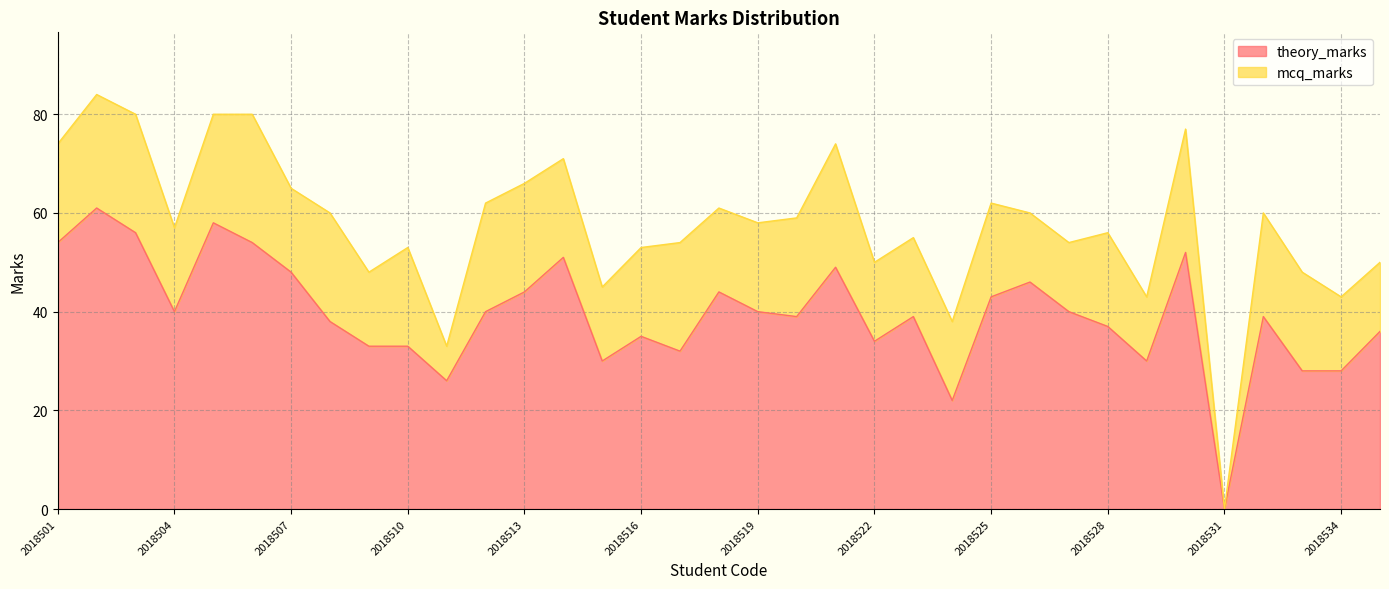

What is the highest value of the theory_marks series?

61